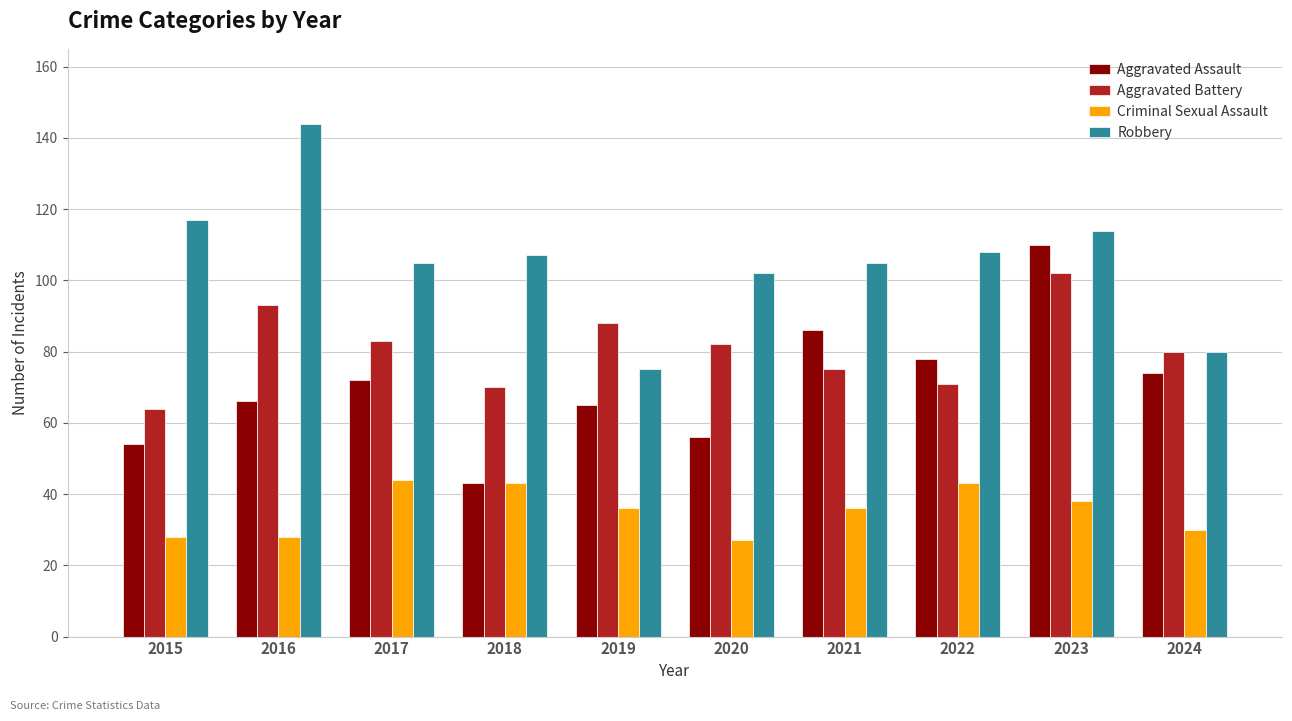

Reading left to right, what are all the values shown in this chart?

Aggravated Assault: 54	66	72	43	65	56	86	78	110	74
Aggravated Battery: 64	93	83	70	88	82	75	71	102	80
Criminal Sexual Assault: 28	28	44	43	36	27	36	43	38	30
Robbery: 117	144	105	107	75	102	105	108	114	80